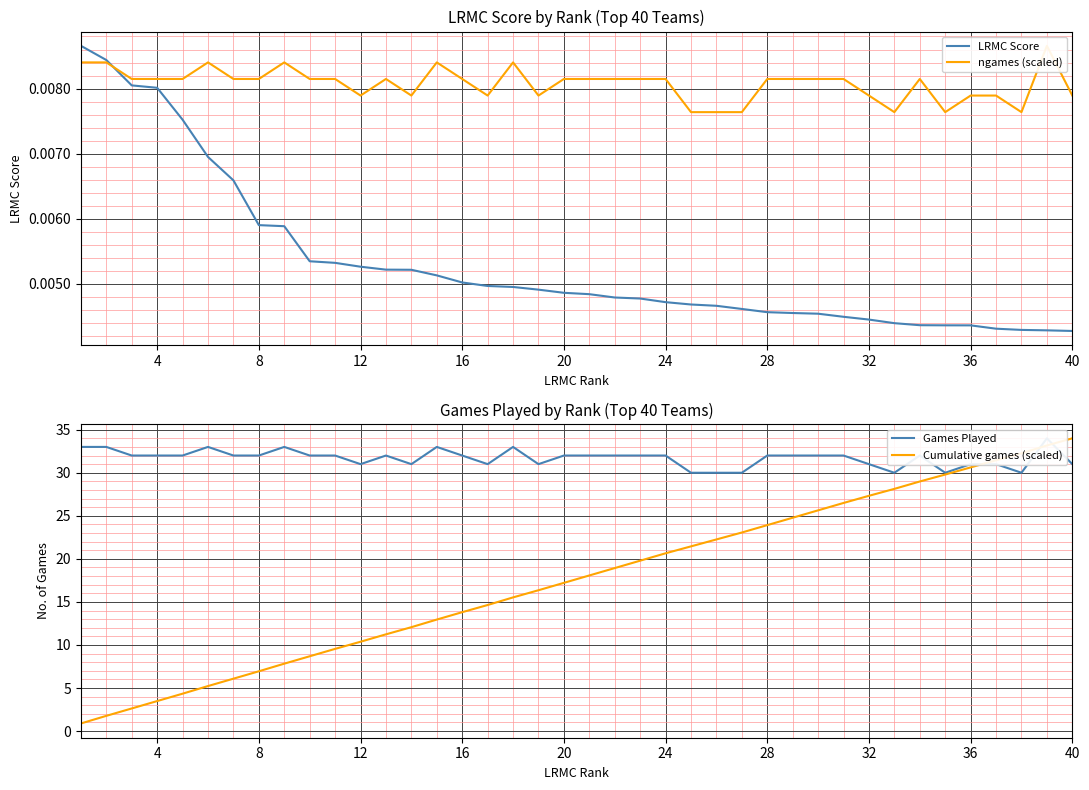

What is the lowest value of the Cumulative games (scaled) series?

0.9